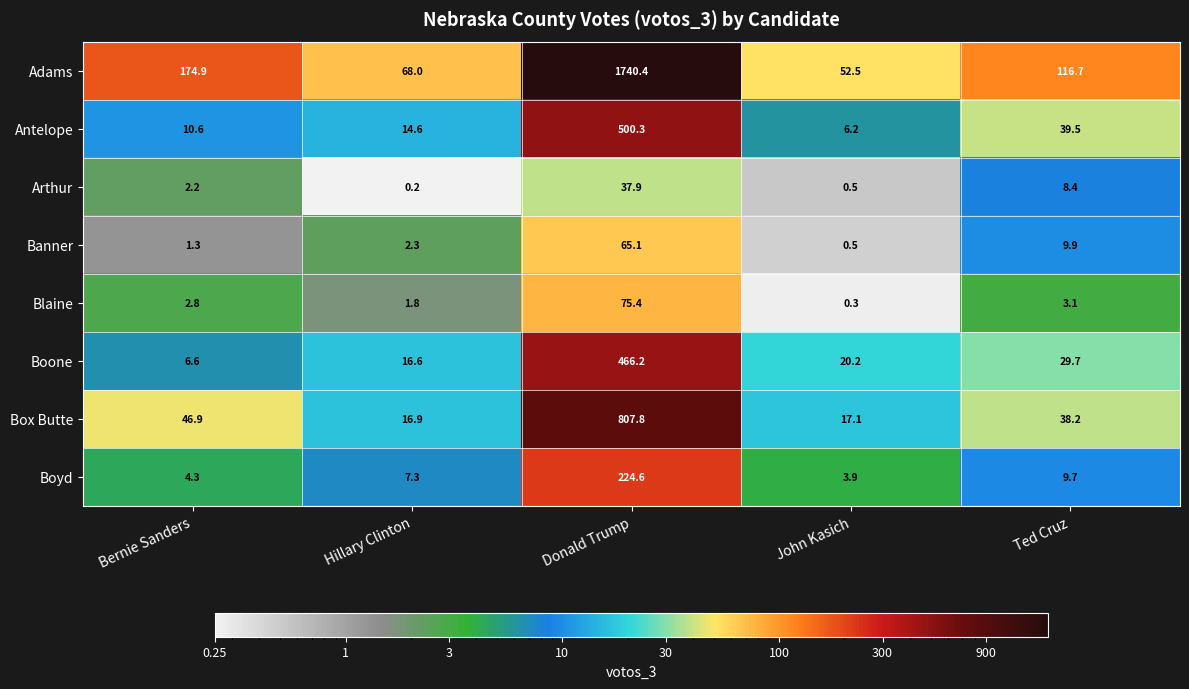

Which label corresponds to the smallest value in the chart?

Hillary Clinton